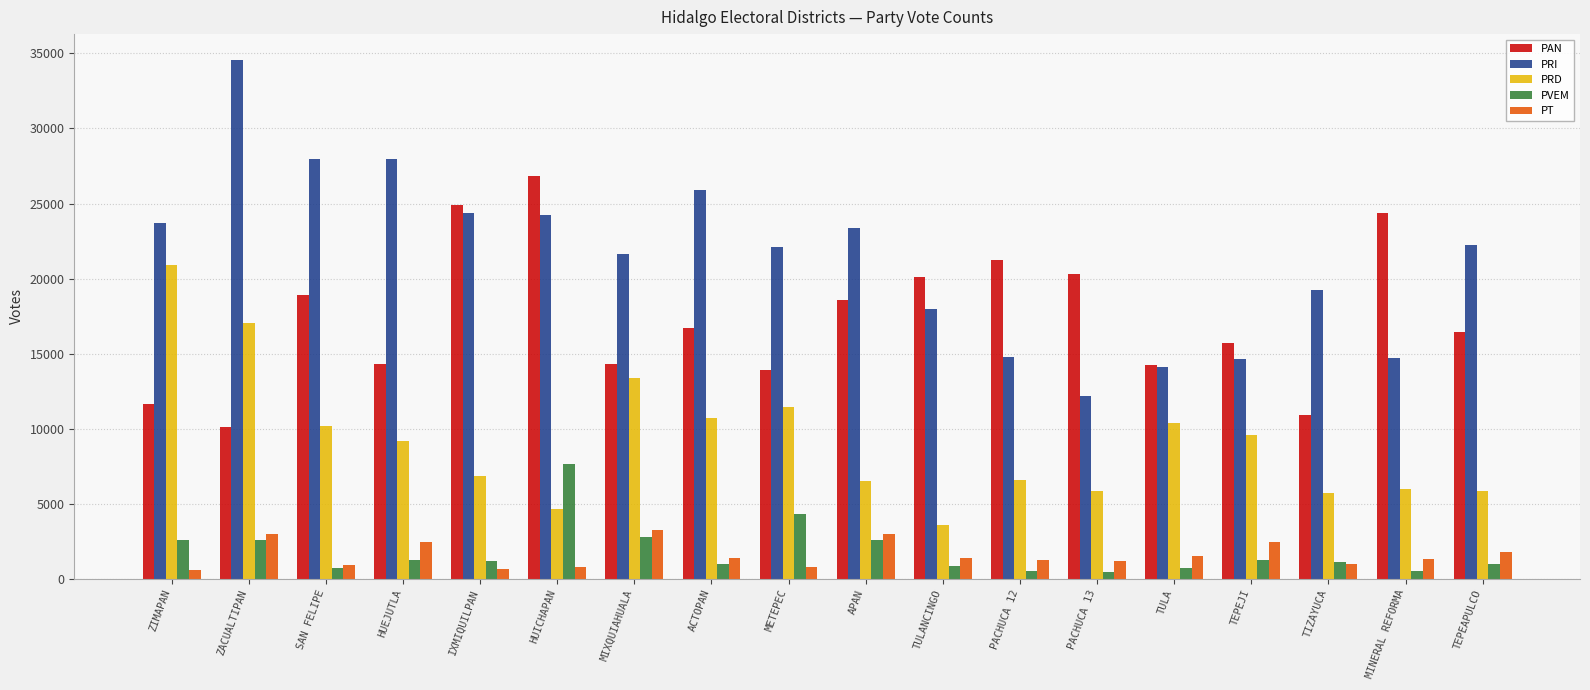

What is the total value across all series at APAN?

54041